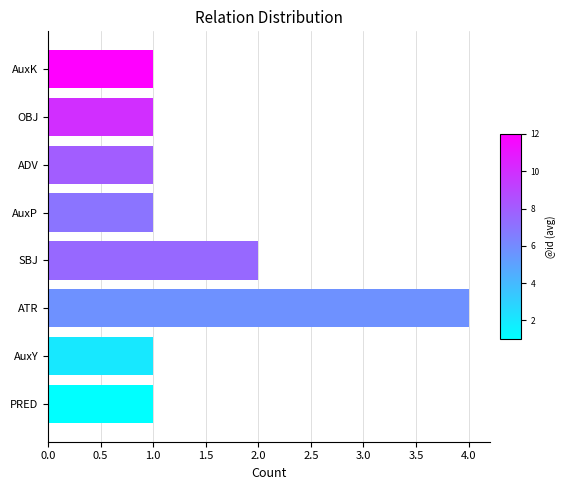

Is it true that the value at AuxP is 1?

True